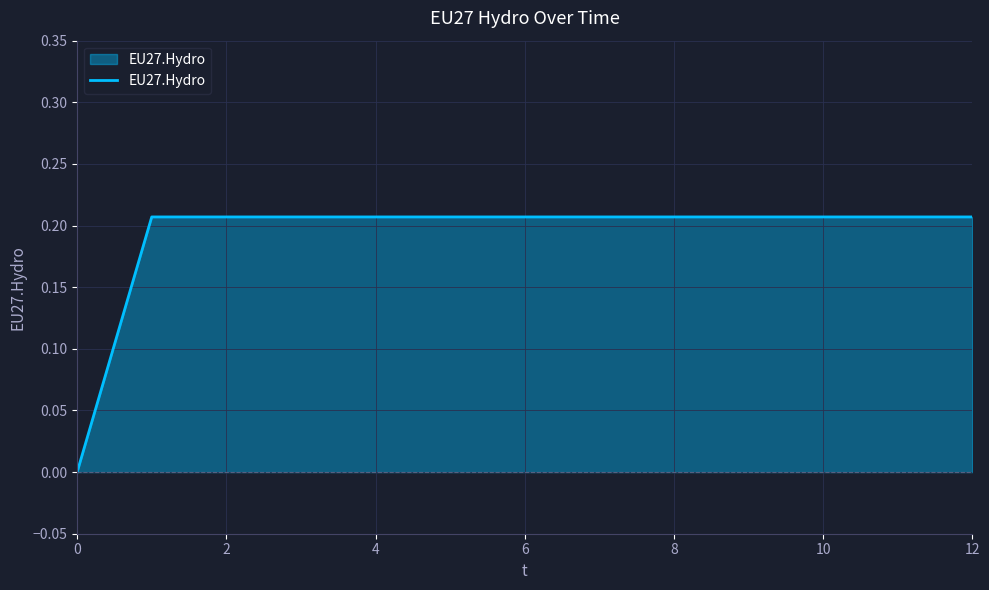

Count the values in the range 0 to 1.

13